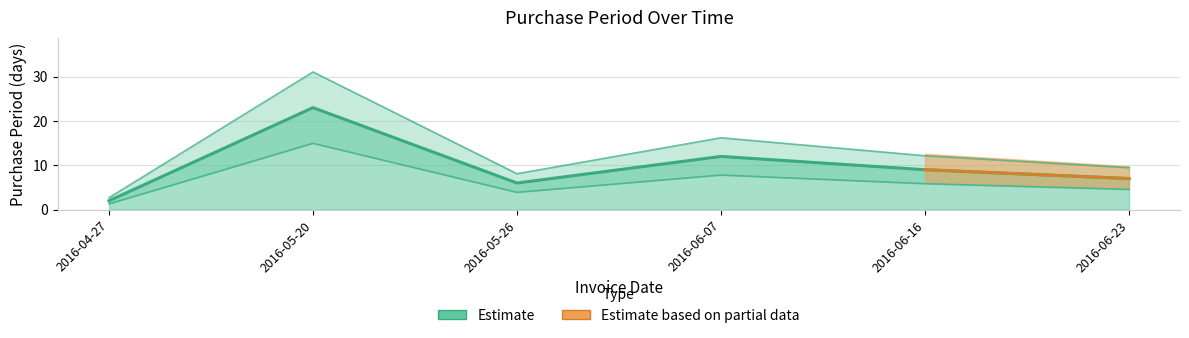

What is the label of the 6th point from the right?

2016-04-27